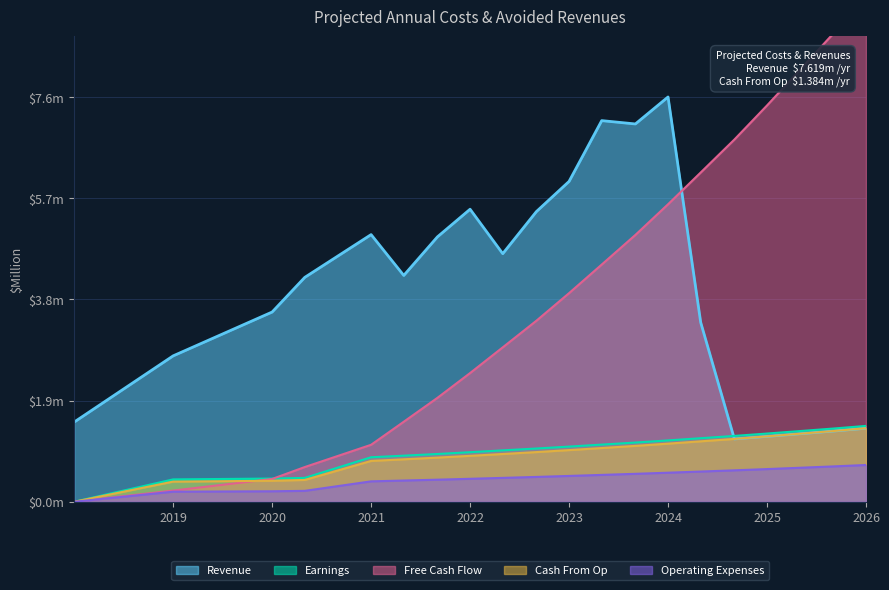

At 2023, list the series in order from largest to smallest.

Revenue, Free Cash Flow, Earnings, Cash From Op, Operating Expenses